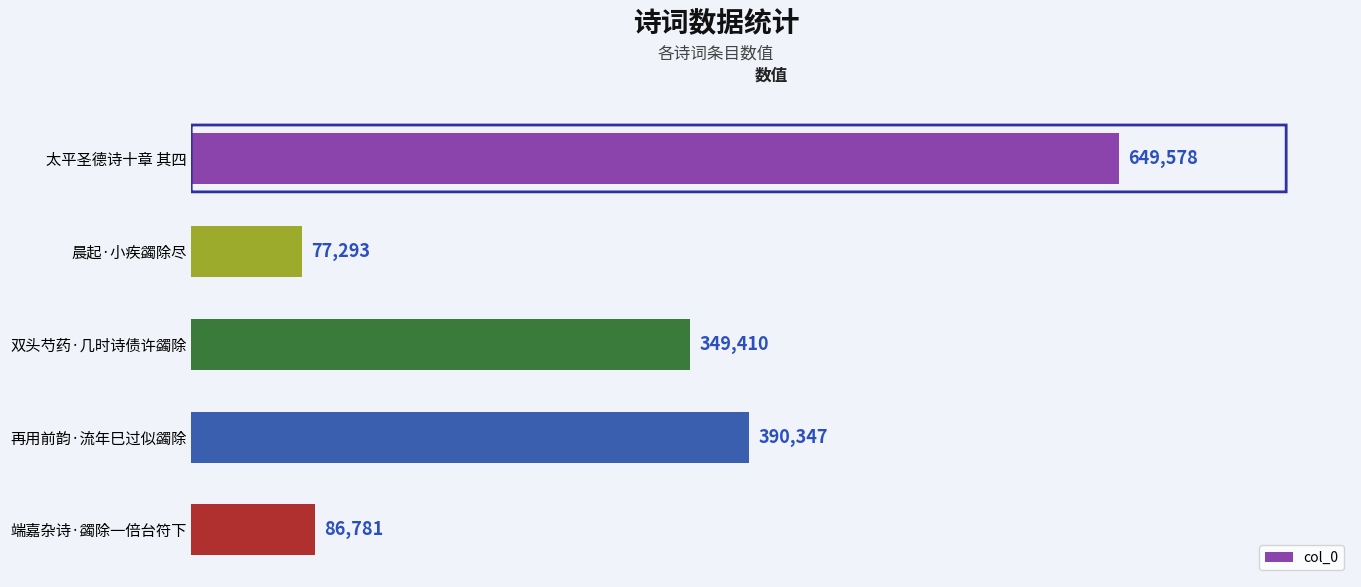

What is the maximum value shown in the chart?

649578